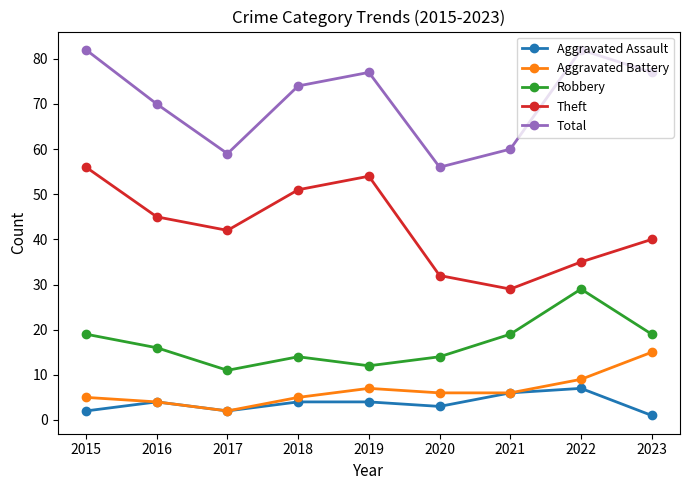

The Aggravated Battery series shows 7 at 2016. True or false?

False